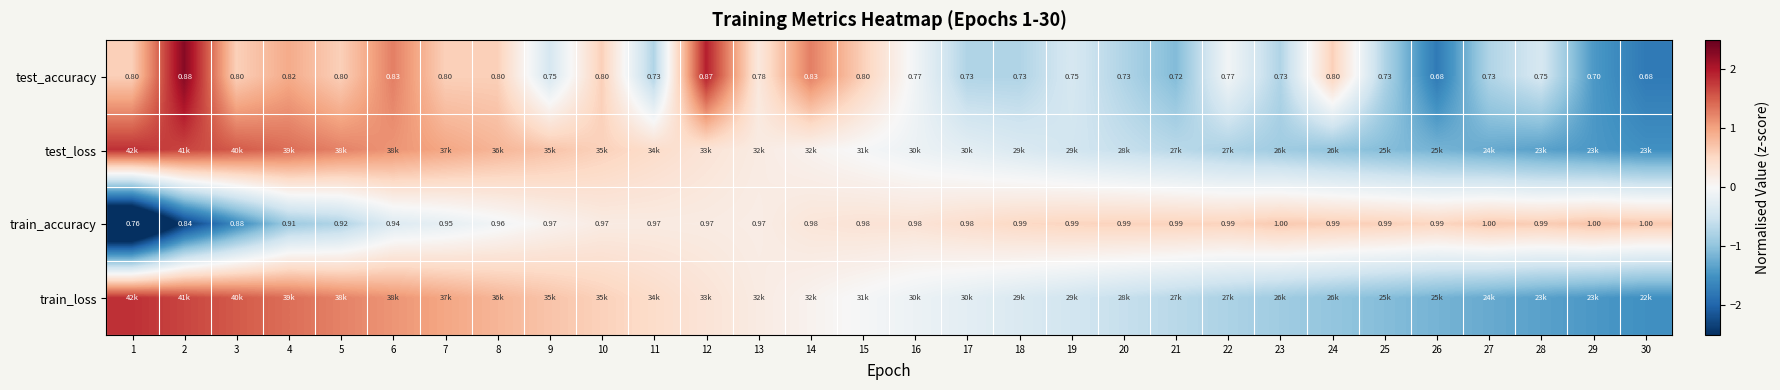

At which category does the chart reach its peak across all series?

2